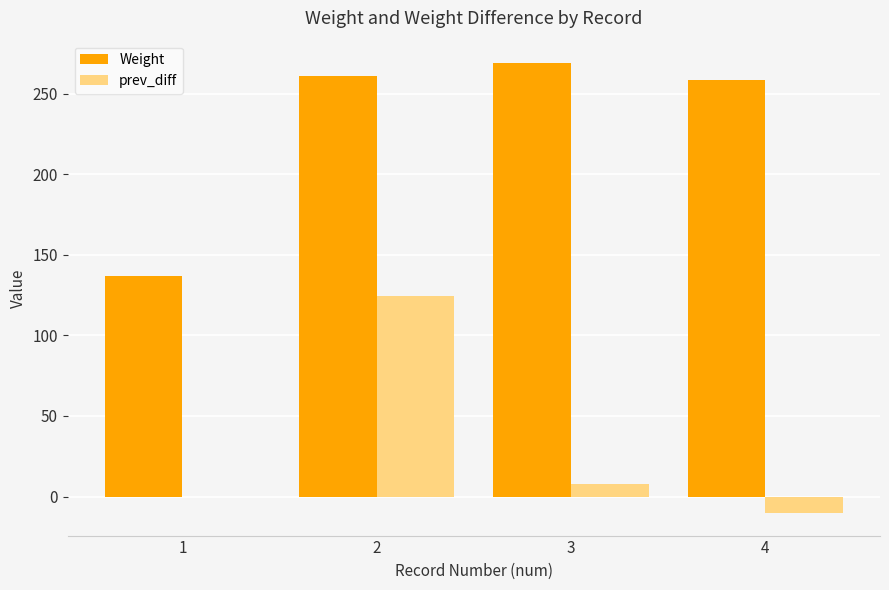

What is the difference between the prev_diff values at 2 and 4?

134.5